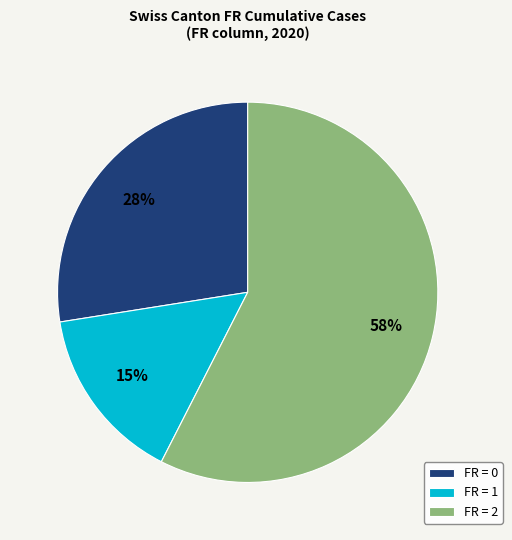

Which slice represents more than half of the pie?

FR = 2